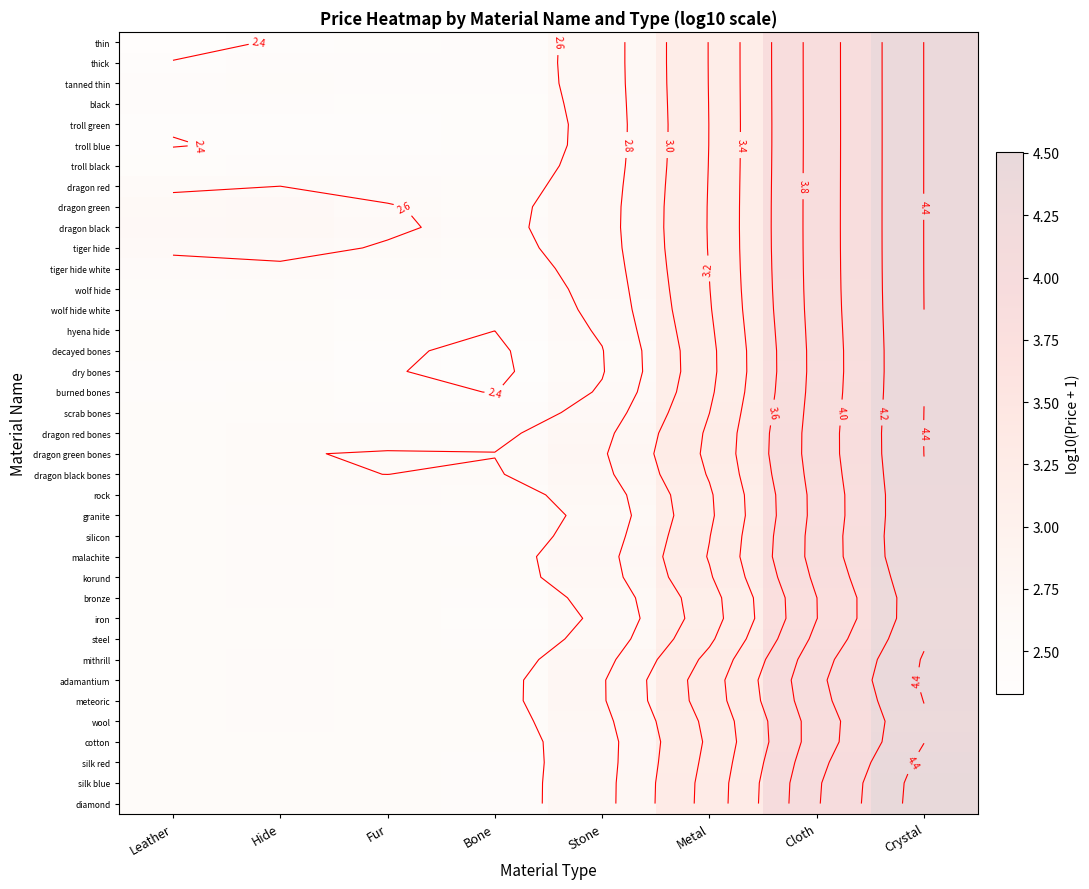

The cotton series shows 0.7 at Fur. True or false?

False